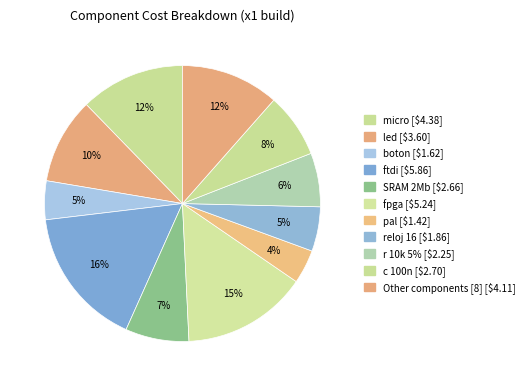

How many segments does this pie chart have?

11